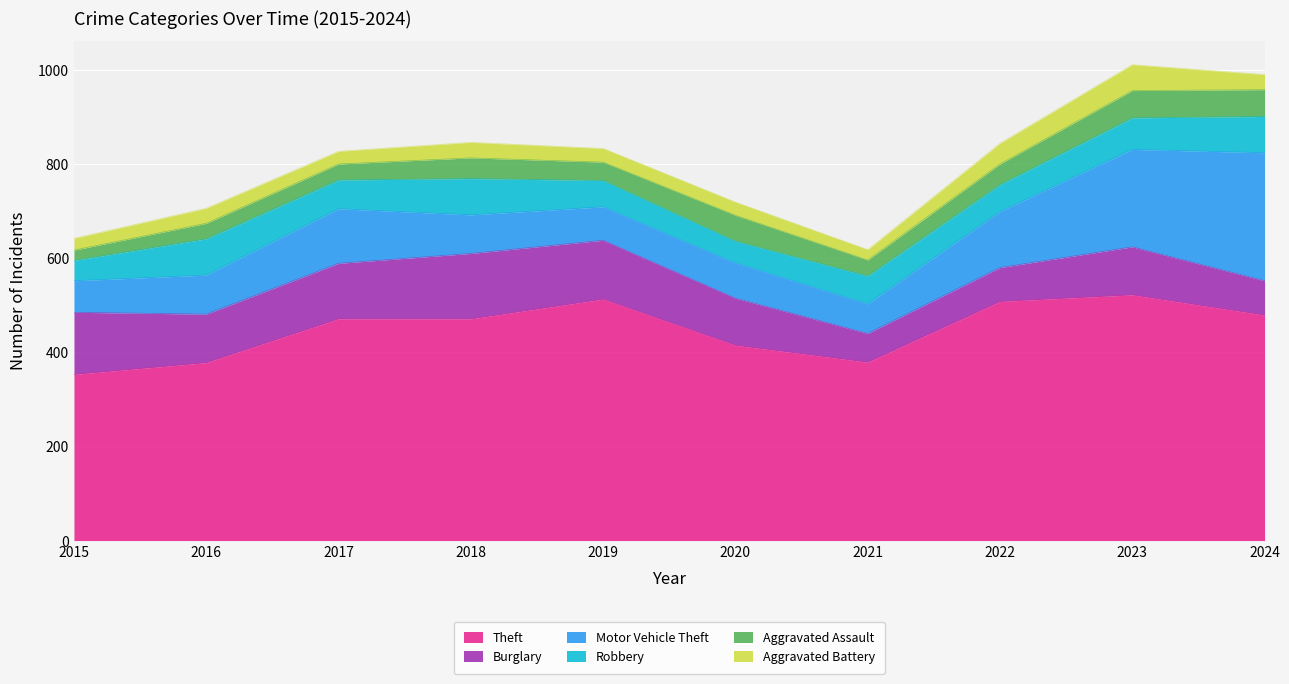

Which series has the largest range (max minus min)?

Motor Vehicle Theft